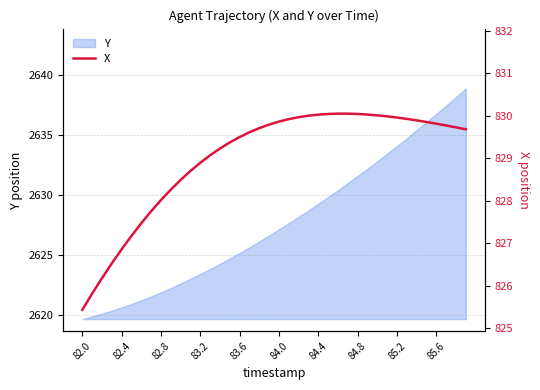

What is the minimum value shown in the chart?

825.4